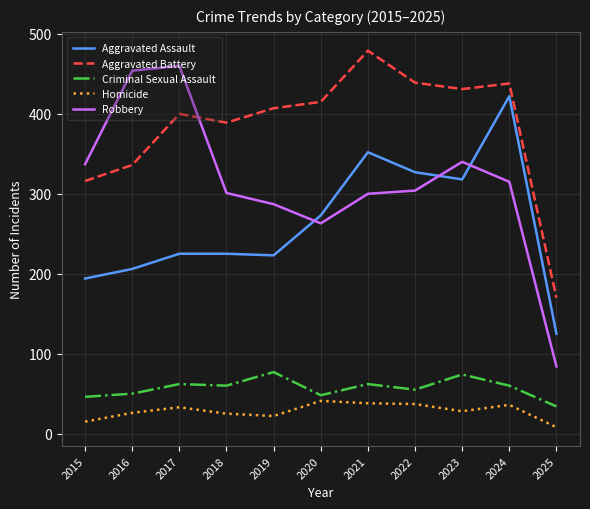

Which series has the largest total across all categories?

Aggravated Battery